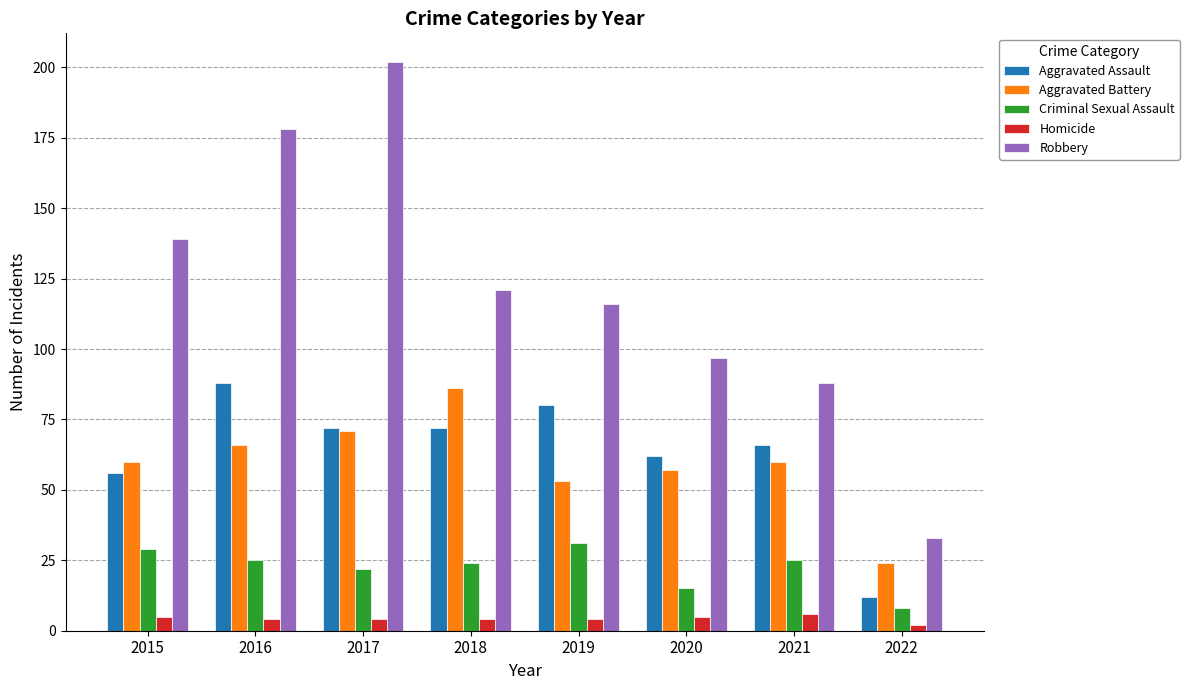

What is the total value across all series at 2017?

371